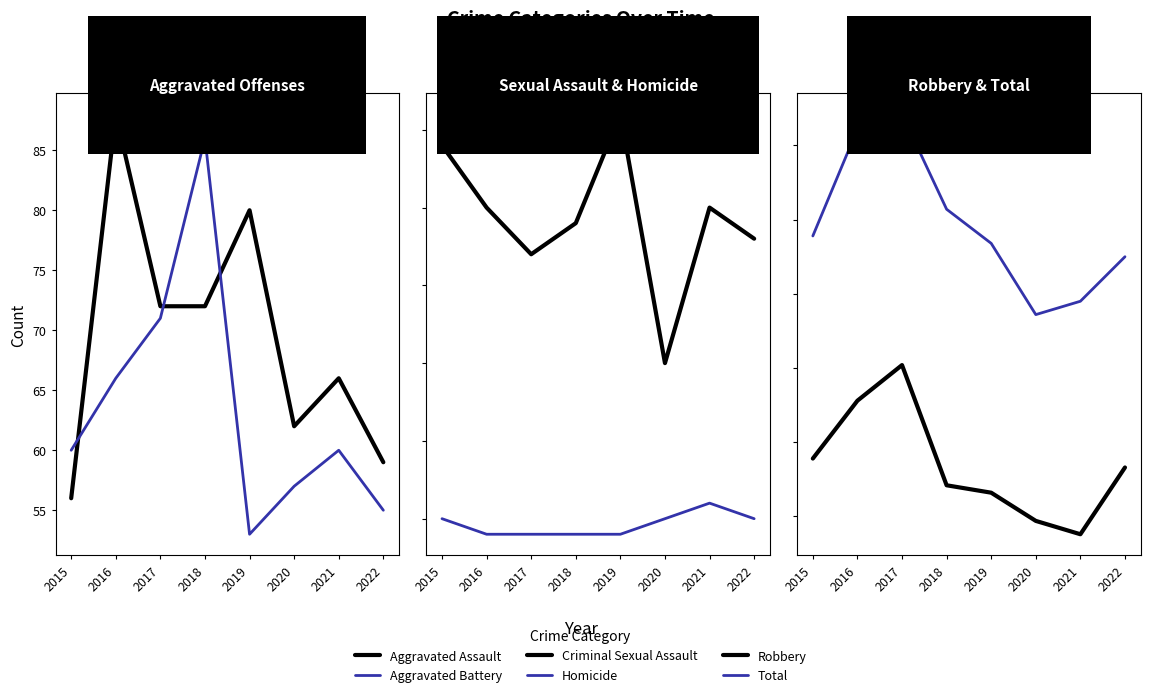

Rank the categories by Robbery value from highest to lowest.

2017, 2016, 2015, 2022, 2018, 2019, 2020, 2021